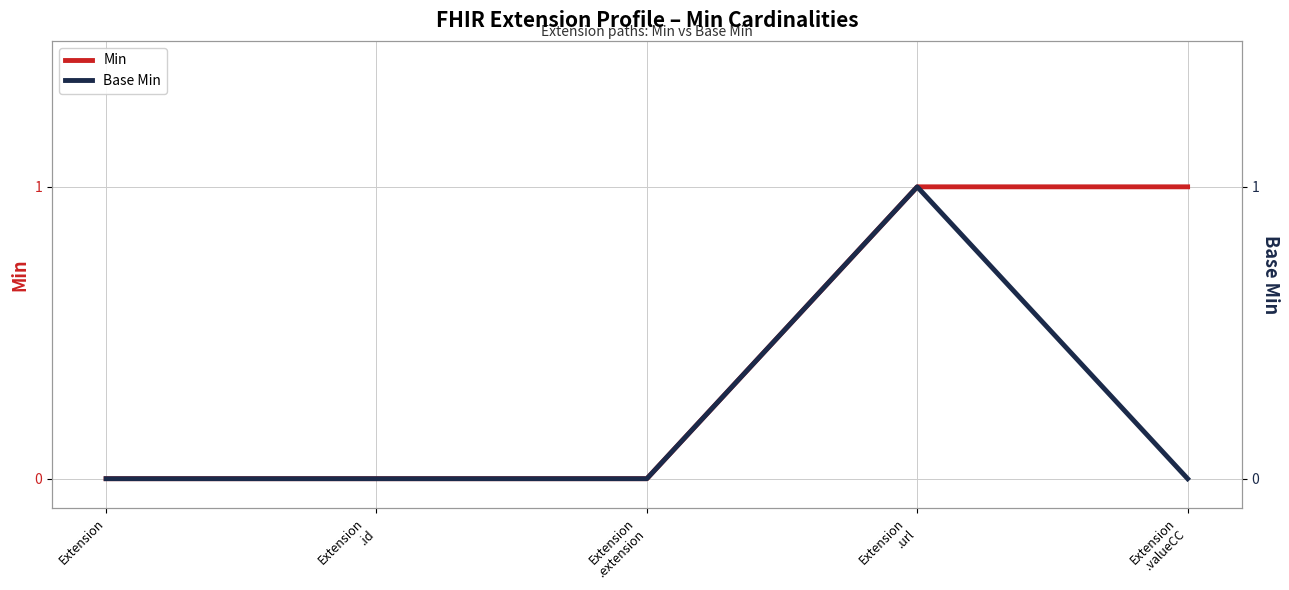

What is the approximate value of Base Min at Extension
.url?

1